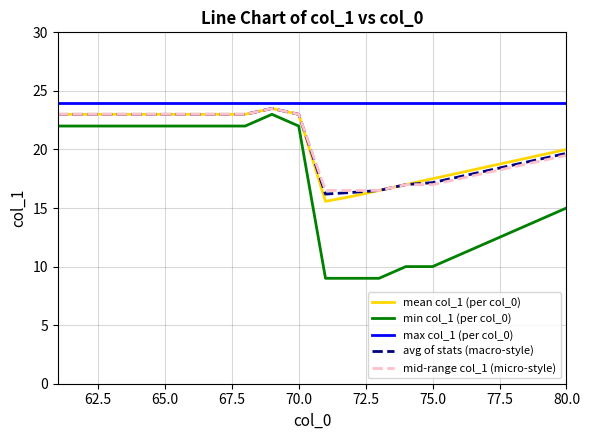

What is the lowest value of the avg of stats (macro-style) series?

16.2